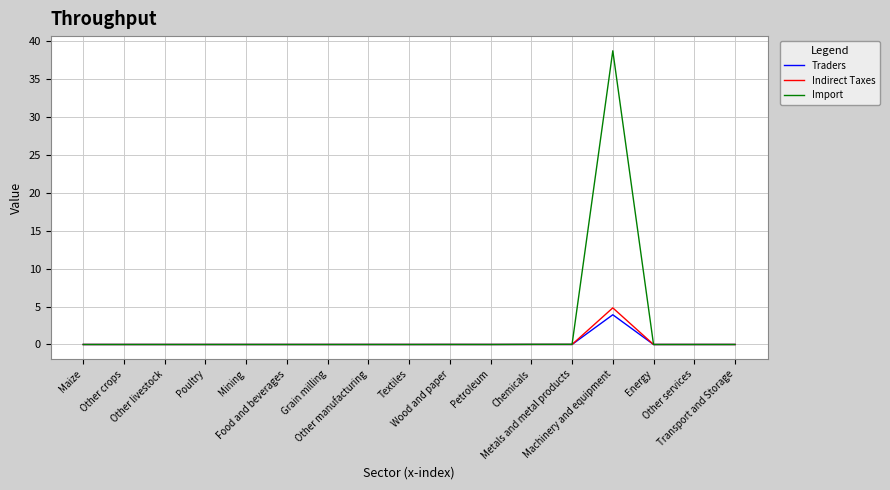

Which series has the largest range (max minus min)?

Import